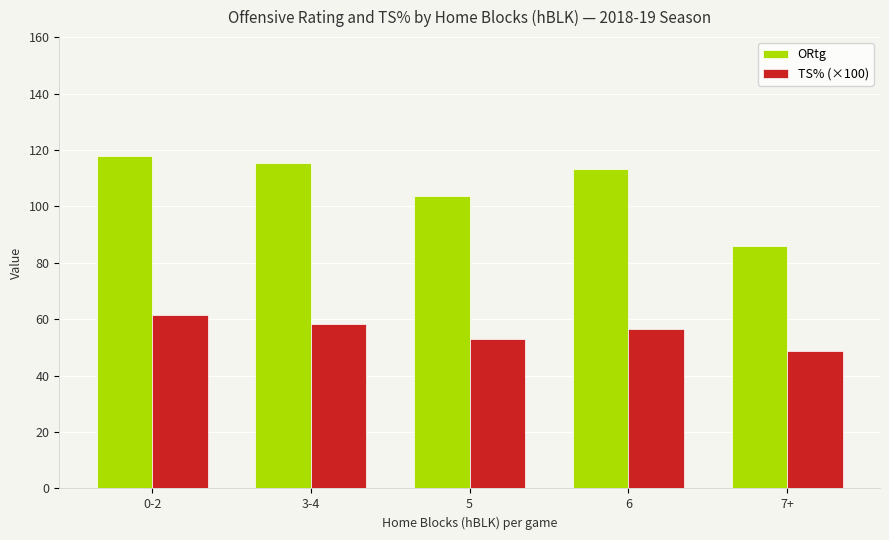

List the series in order of their peak value, lowest first.

TS% (×100), ORtg